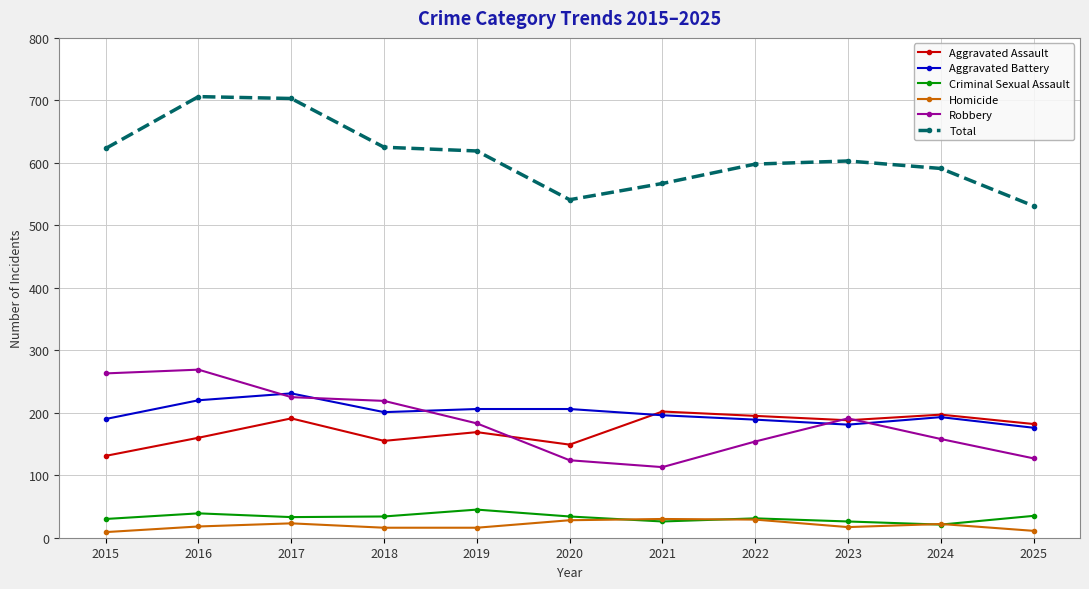

True or false: Aggravated Assault and Robbery cross at least once.

True